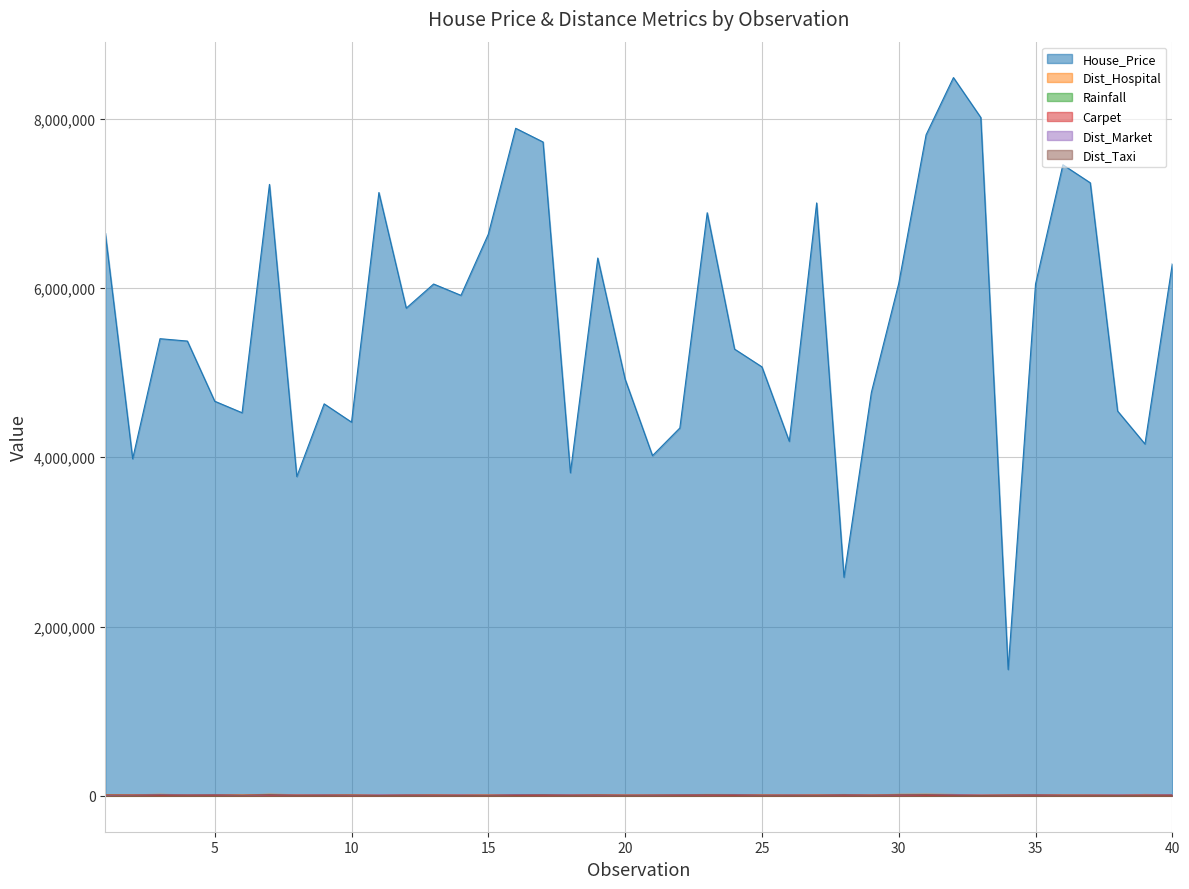

True or false: Dist_Hospital has a value of 12936 at 12.

True